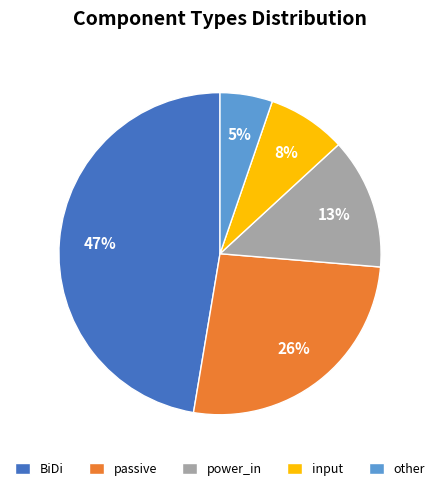

Count the number of slices in the pie.

5